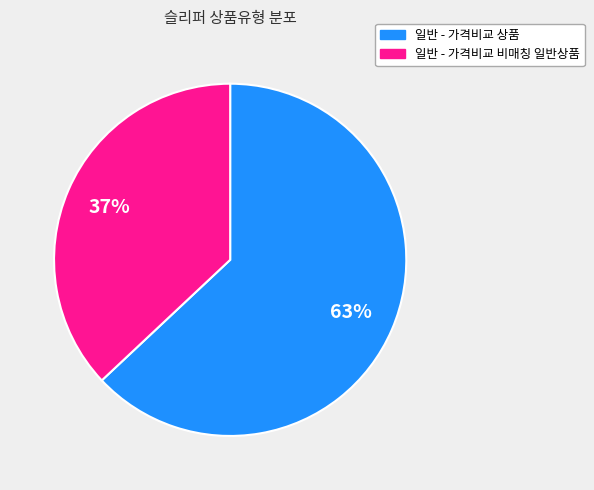

How many segments does this pie chart have?

2